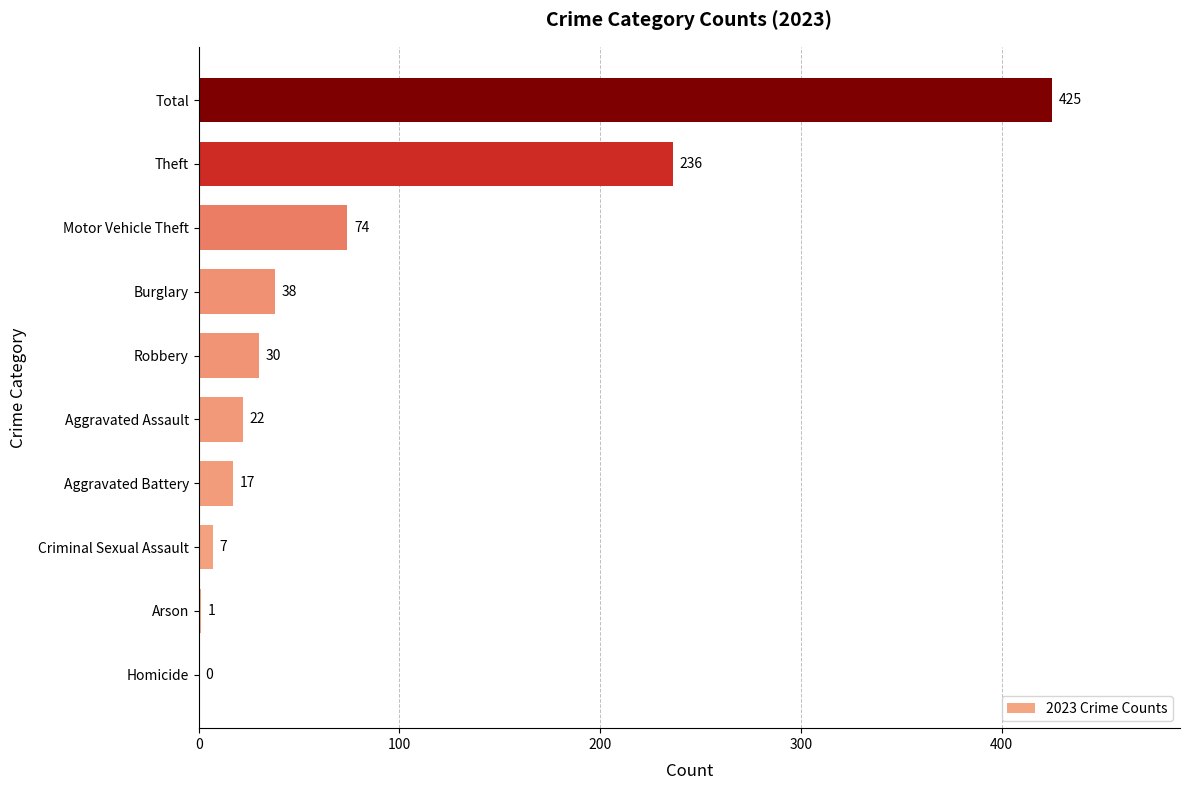

At which label is the value closest to 212?

Theft